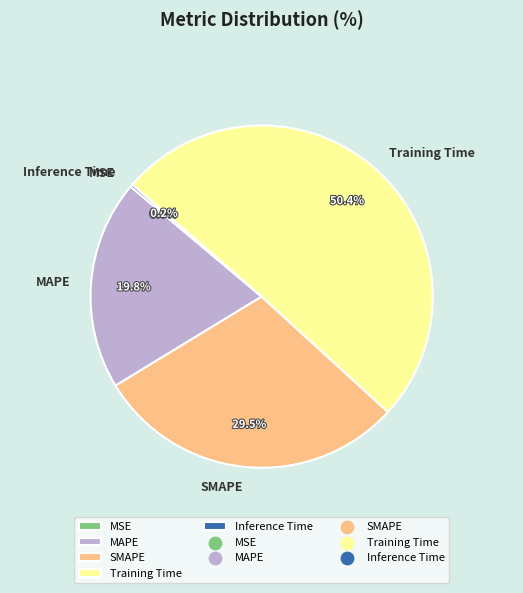

How much of the chart is everything except MAPE?

80.2%